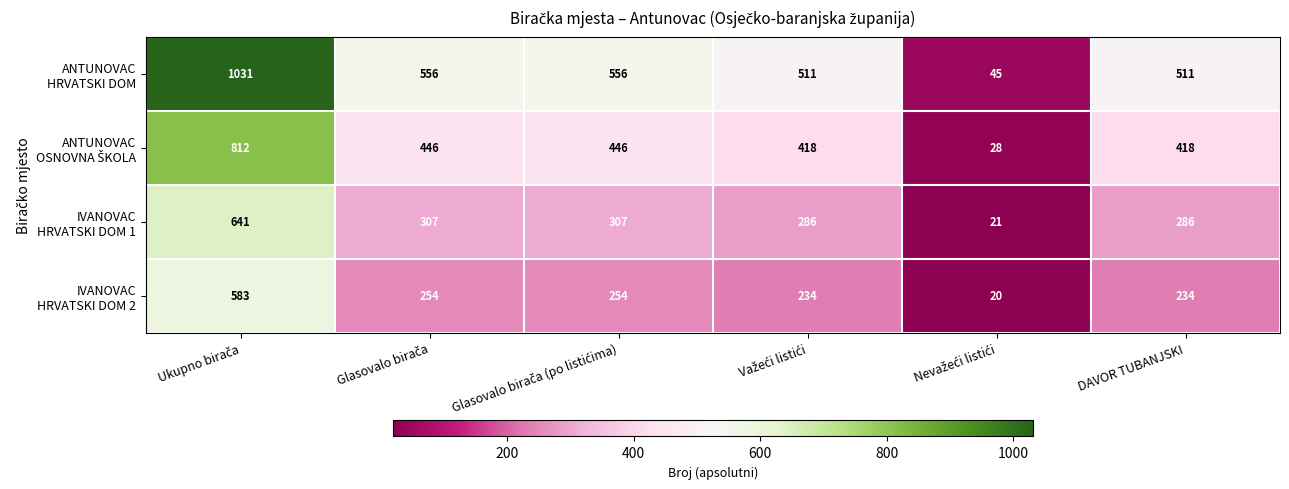

What is the minimum value shown in the chart?

20